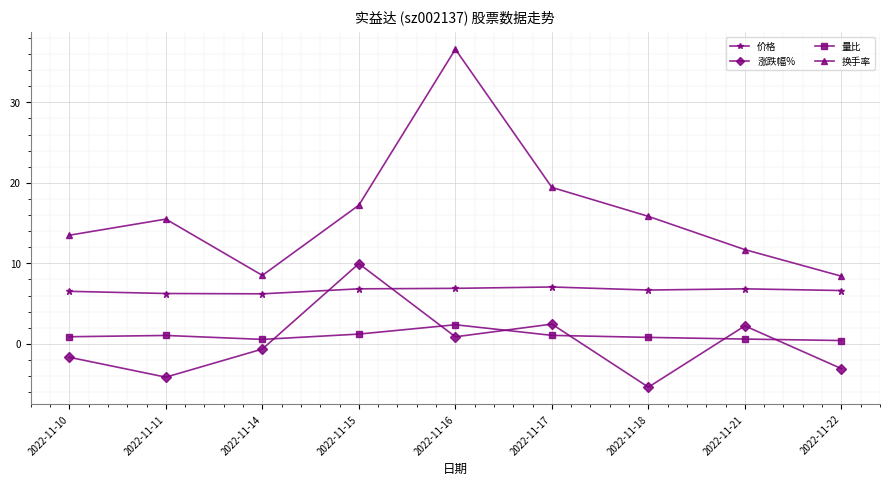

What is the total value across all series at 2022-11-11?

18.7